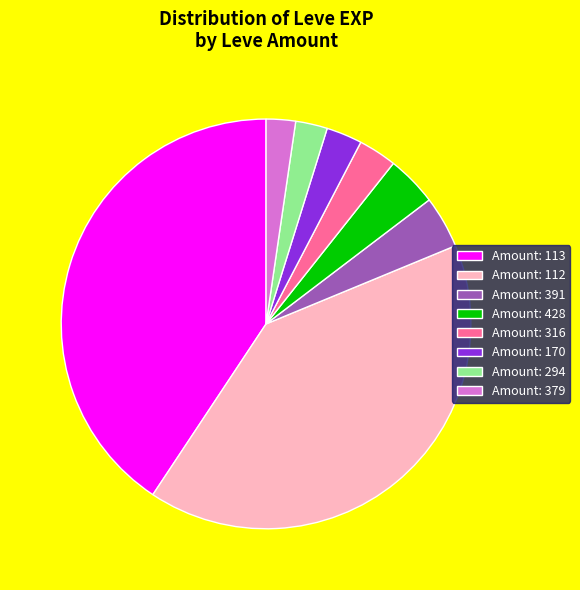

Is it true that Amount: 316 is 14% of the pie?

False